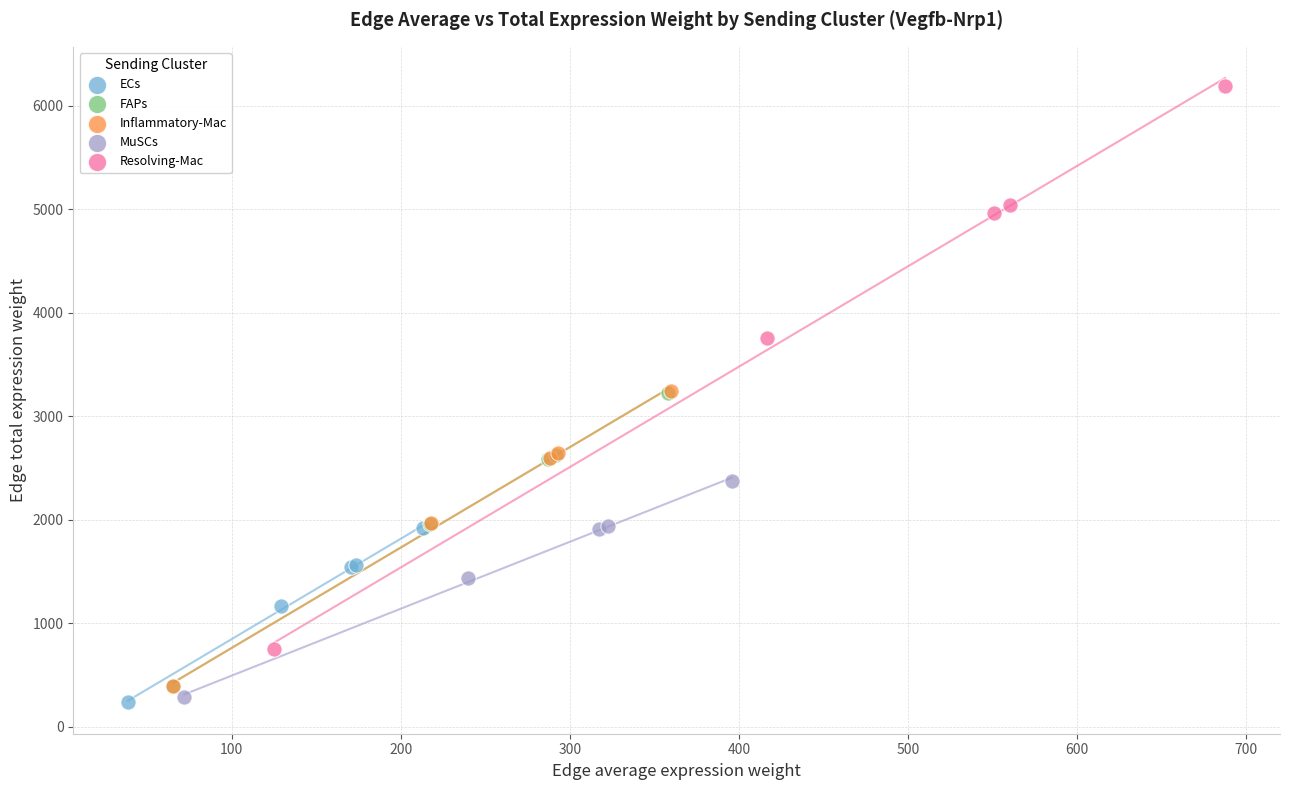

Which series contains the lowest Y value?

ECs